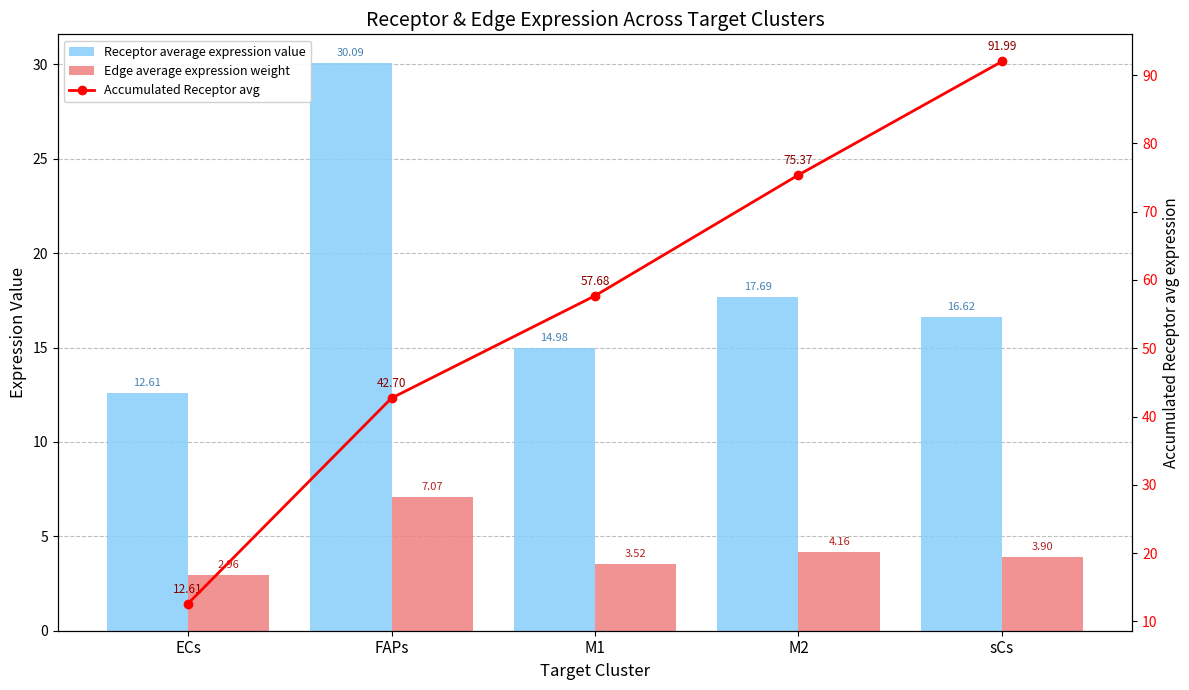

Where is Accumulated Receptor avg nearest to the value 52?

M1